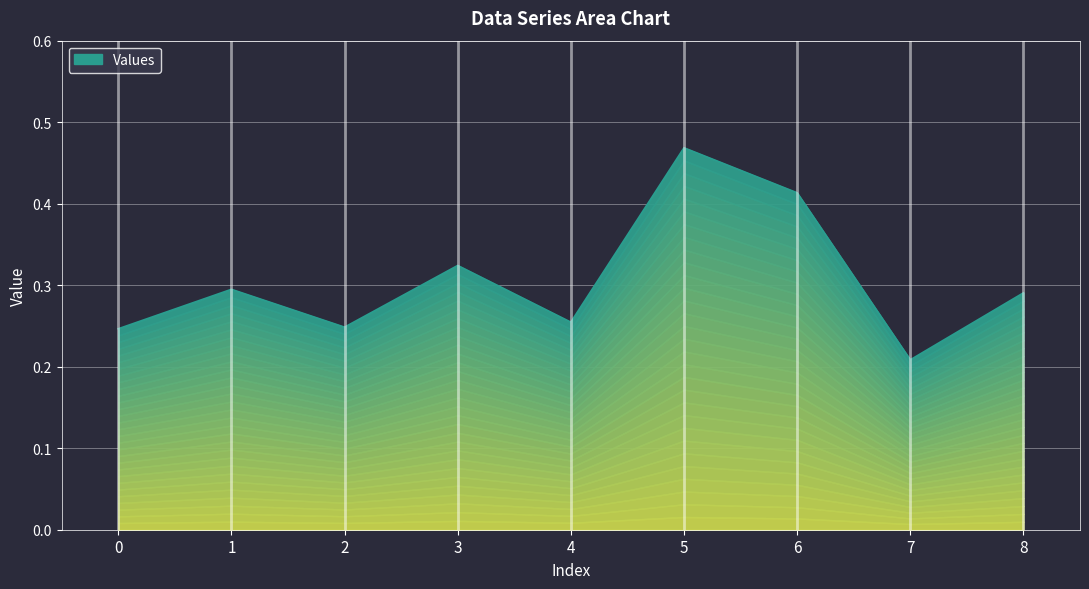

What is the difference between the maximum and minimum values?

0.3